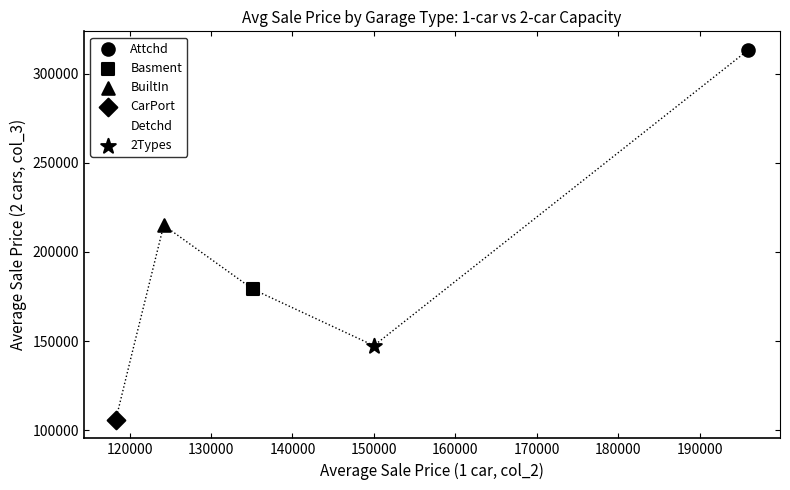

Which series reaches the maximum Y coordinate?

Attchd